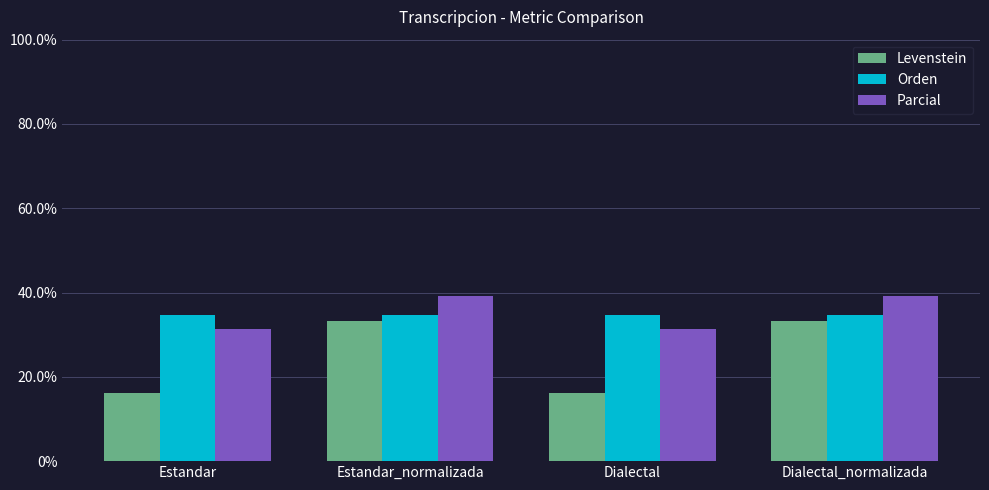

What is the total value across all series at Estandar_normalizada?

107.2